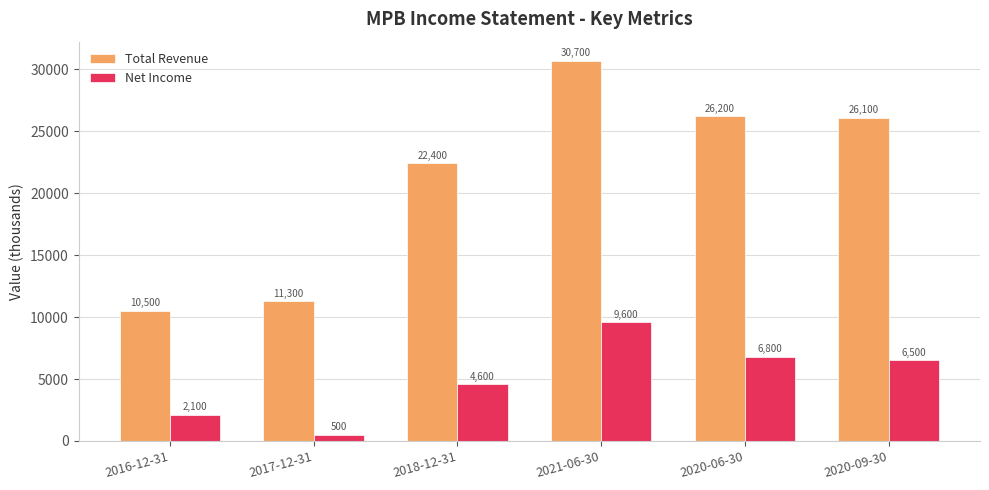

Rank the categories by Total Revenue value from highest to lowest.

2021-06-30, 2020-06-30, 2020-09-30, 2018-12-31, 2017-12-31, 2016-12-31